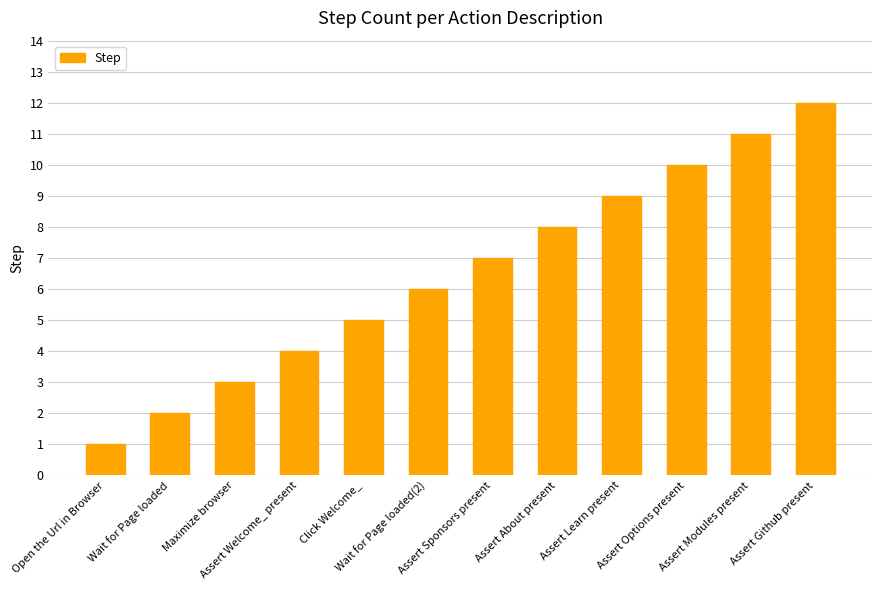

What is the difference between the values at Open the Url in Browser and Wait for Page loaded?

1